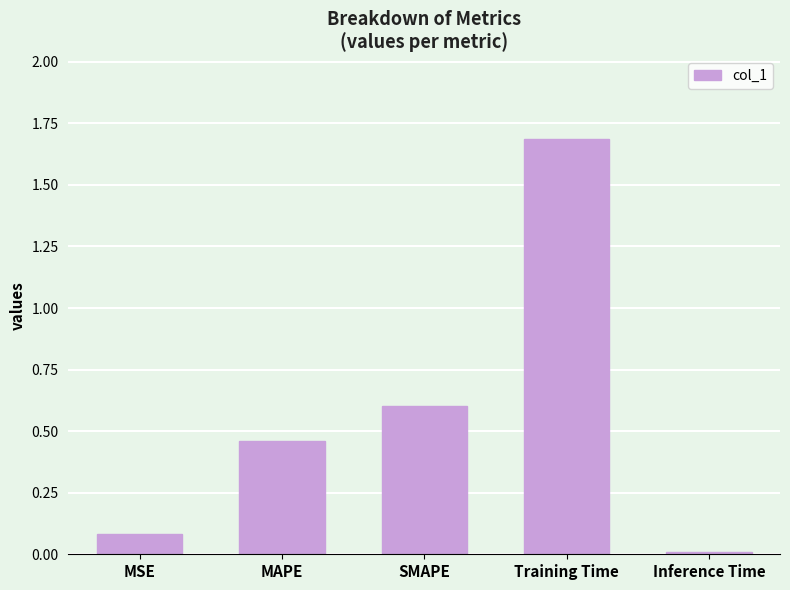

What is the change in value from MSE to Inference Time?

-0.1